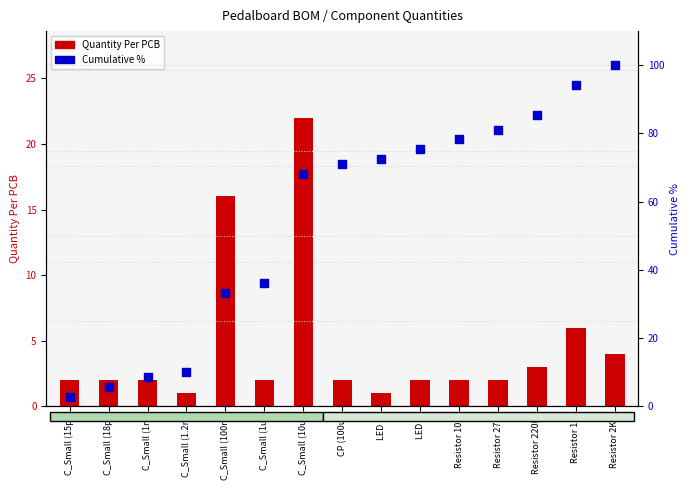

Which series has the largest total across all categories?

Cumulative %